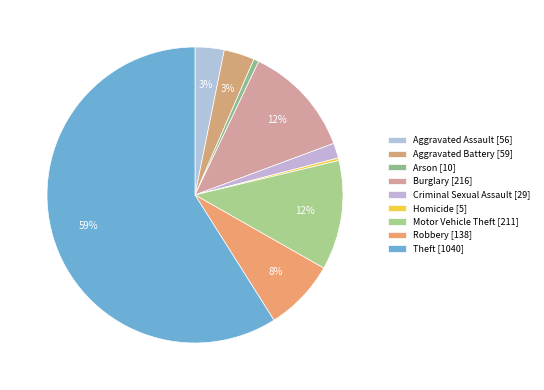

How many slices are in this pie chart?

9